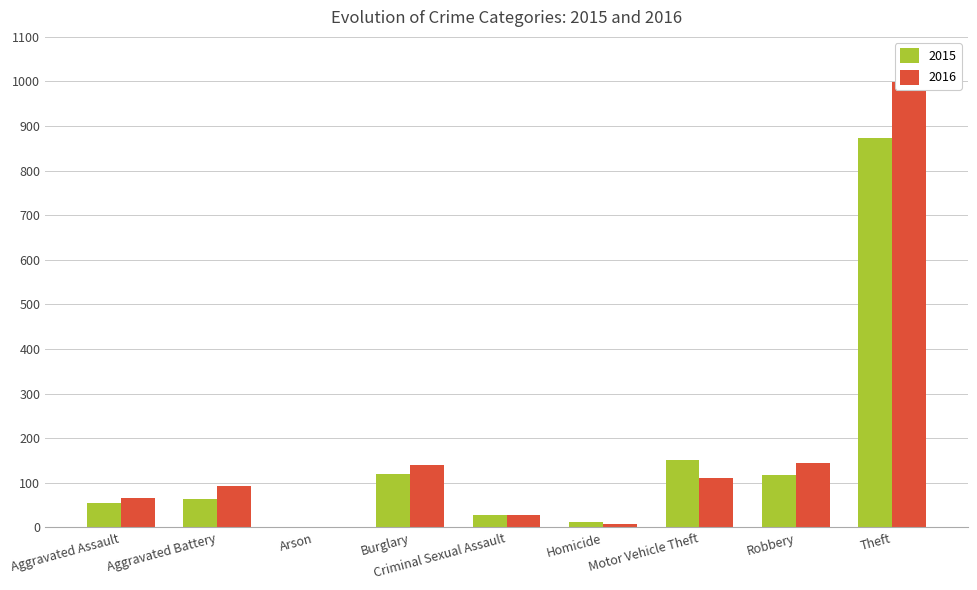

What is the maximum value shown in the chart?

999